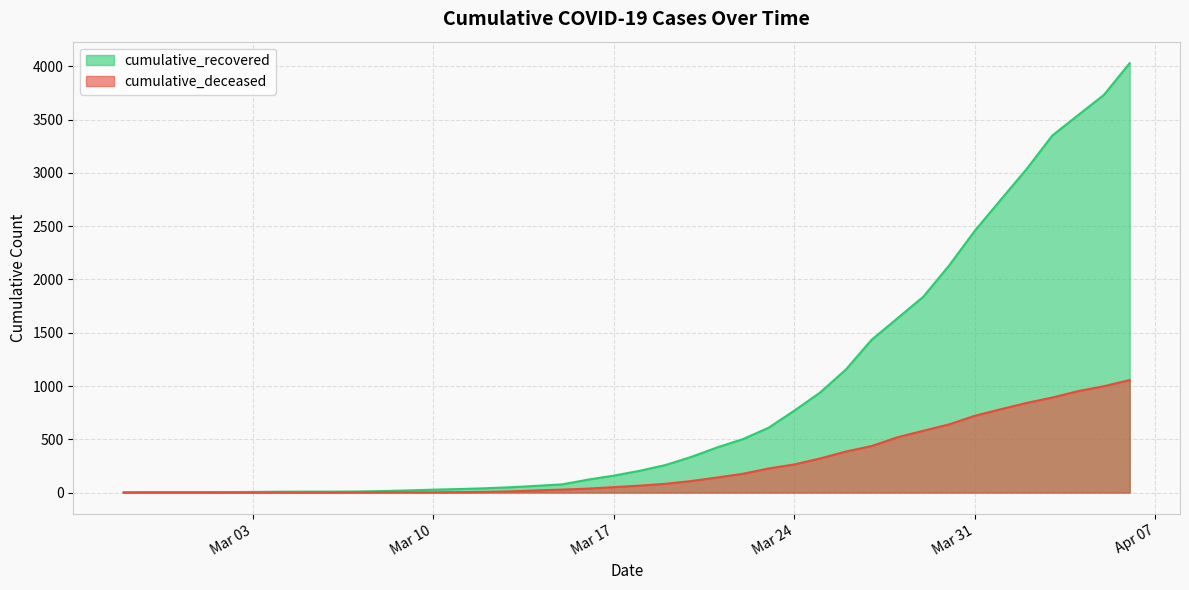

What is the maximum value for cumulative_recovered?

4030